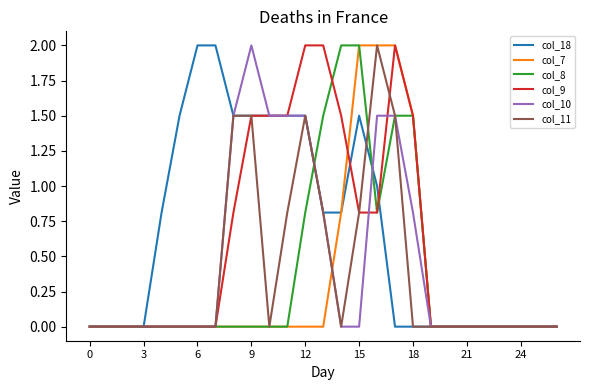

What are all the series names shown in the legend?

col_18, col_7, col_8, col_9, col_10, col_11